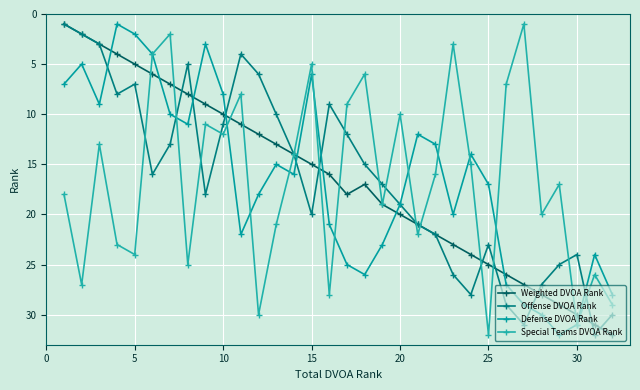

Reading left to right, list all the values displayed in this chart.

Weighted DVOA Rank: 1	2	3	4	5	6	7	8	9	10	11	12	13	14	15	16	18	17	19	20	21	22	23	24	25	26	27	28	29	30	31	32
Offense DVOA Rank: 1	2	3	8	7	16	13	5	18	11	4	6	10	14	20	9	12	15	17	19	21	22	26	28	23	29	31	27	25	24	32	30
Defense DVOA Rank: 7	5	9	1	2	4	10	11	3	8	22	18	15	16	6	21	25	26	23	19	12	13	20	14	17	27	29	30	32	31	24	28
Special Teams DVOA Rank: 18	27	13	23	24	4	2	25	11	12	8	30	21	14	5	28	9	6	19	10	22	16	3	15	32	7	1	20	17	31	26	29